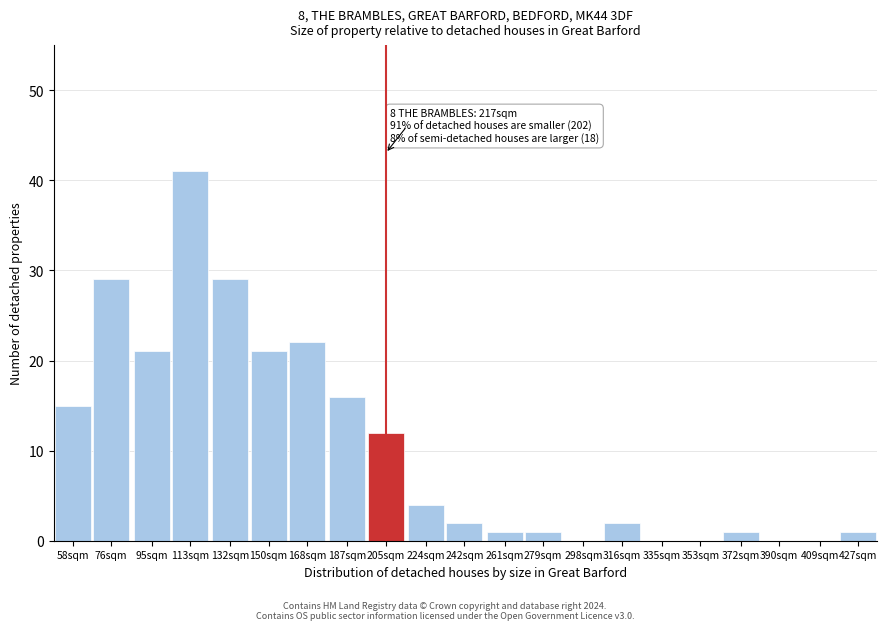

Reading left to right, list all the values displayed in this chart.

58sqm=15	76sqm=29	95sqm=21	113sqm=41	132sqm=29	150sqm=21	168sqm=22	187sqm=16	205sqm=12	224sqm=4	242sqm=2	261sqm=1	279sqm=1	298sqm=0	316sqm=2	335sqm=0	353sqm=0	372sqm=1	390sqm=0	409sqm=0	427sqm=1